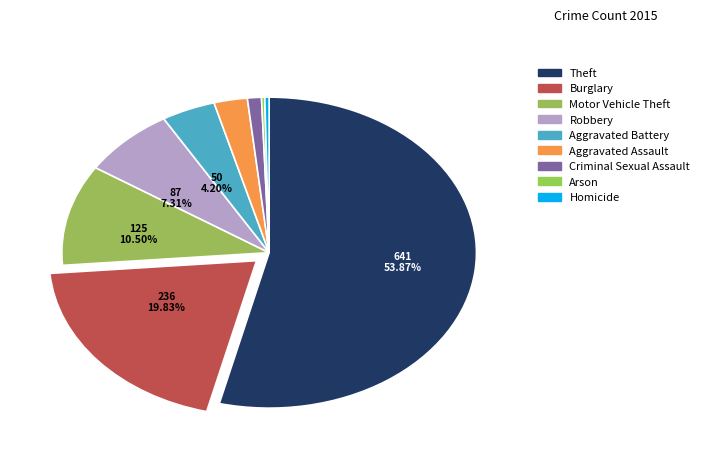

What is the largest slice in the pie chart?

Theft